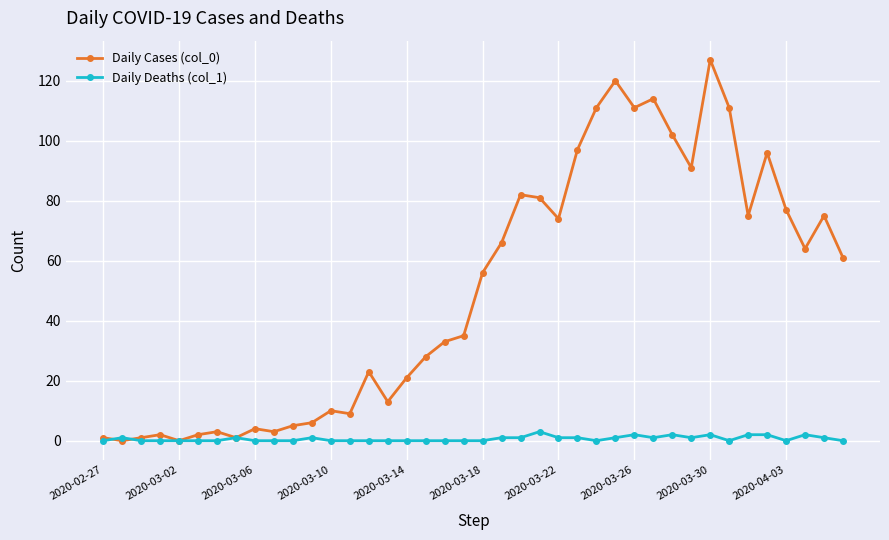

Rank the series by their maximum value, from highest to lowest.

Daily Cases (col_0), Daily Deaths (col_1)